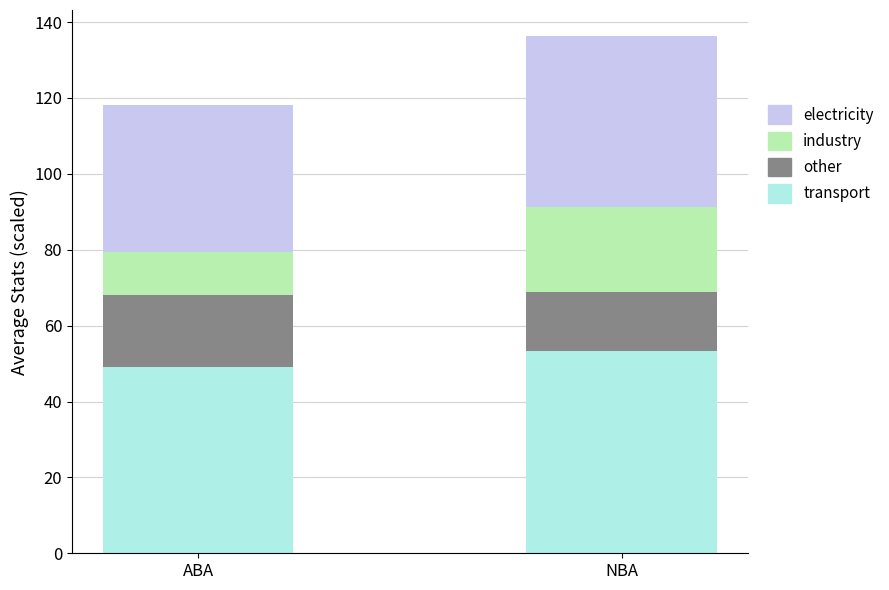

At which category is the sum across all series the highest?

NBA